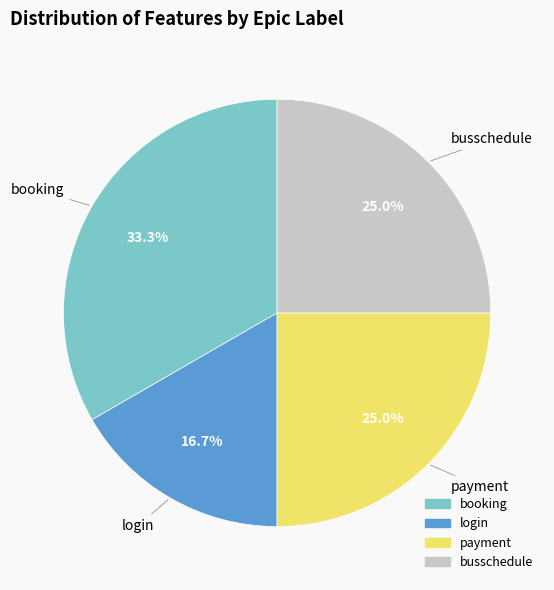

The payment slice represents 25% of the pie. True or false?

True